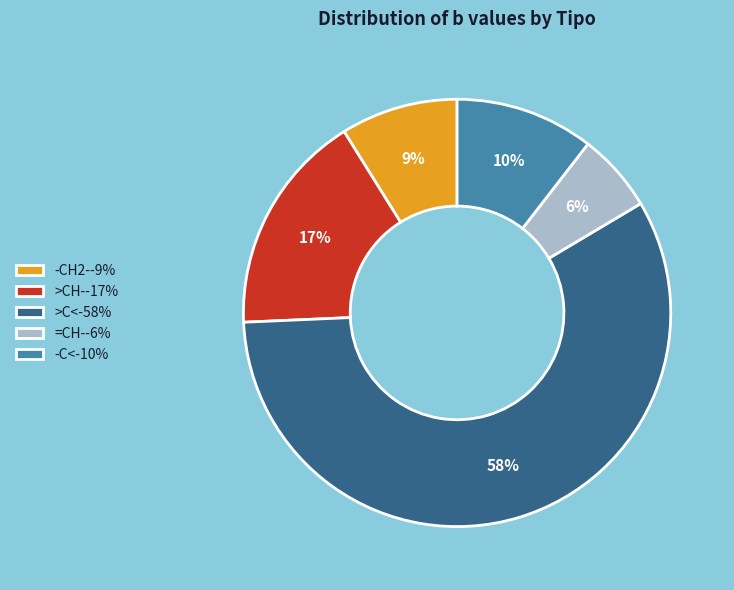

Which slice is the largest?

>C<